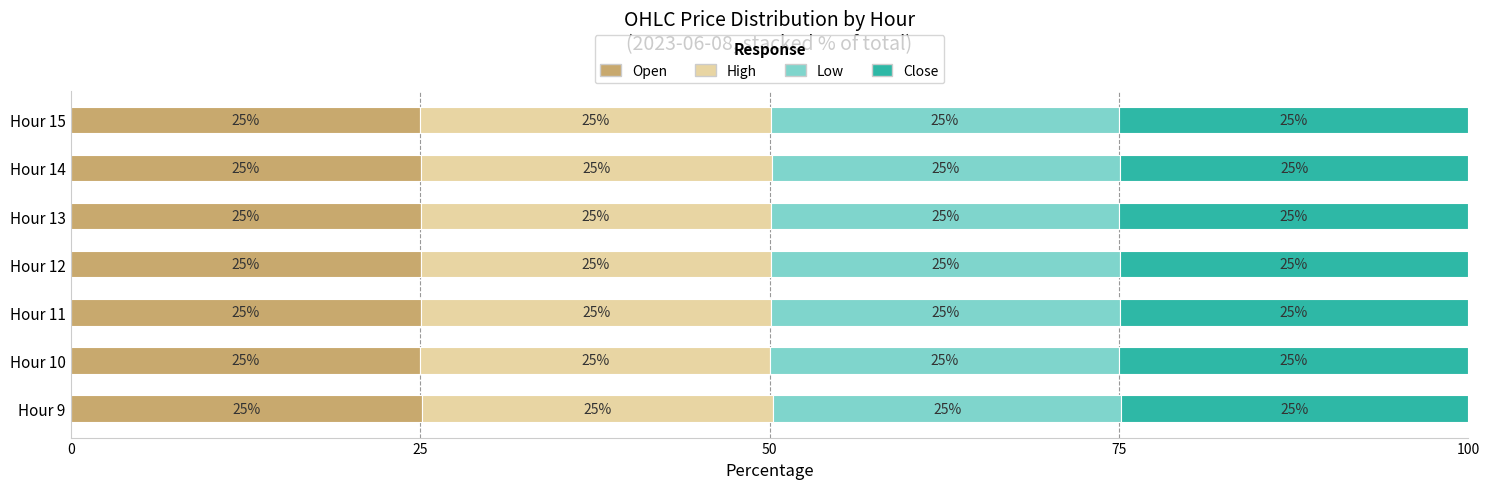

The Open series shows 37.9 at Hour 14. True or false?

False